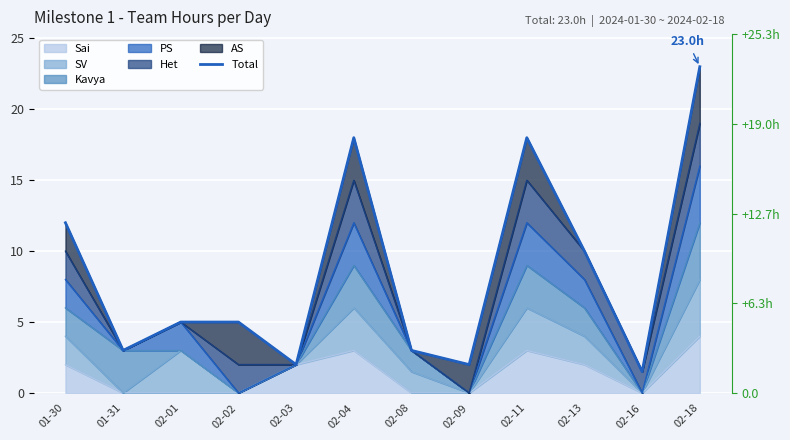

The chart shows a value of 7.4 at 02-01. True or false?

False